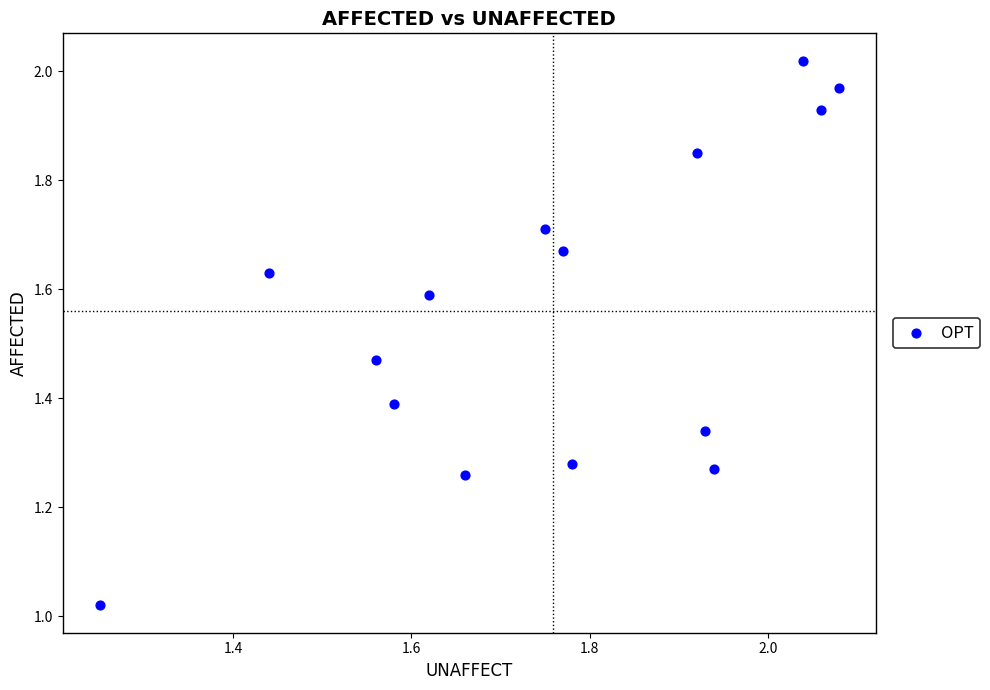

What is the range of X values (max minus min)?

0.8